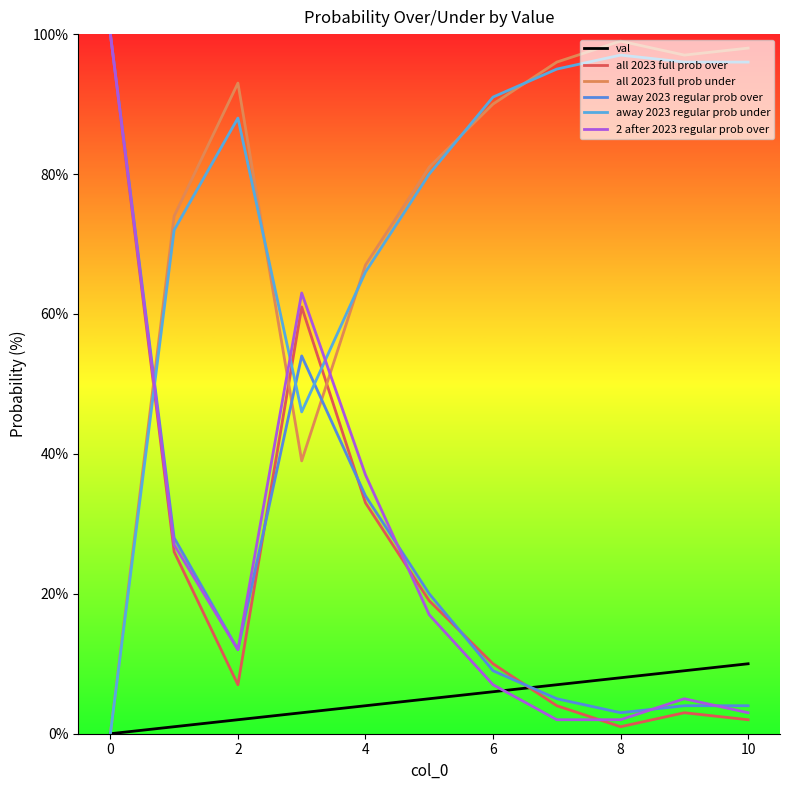

How many lines are shown in the chart?

6